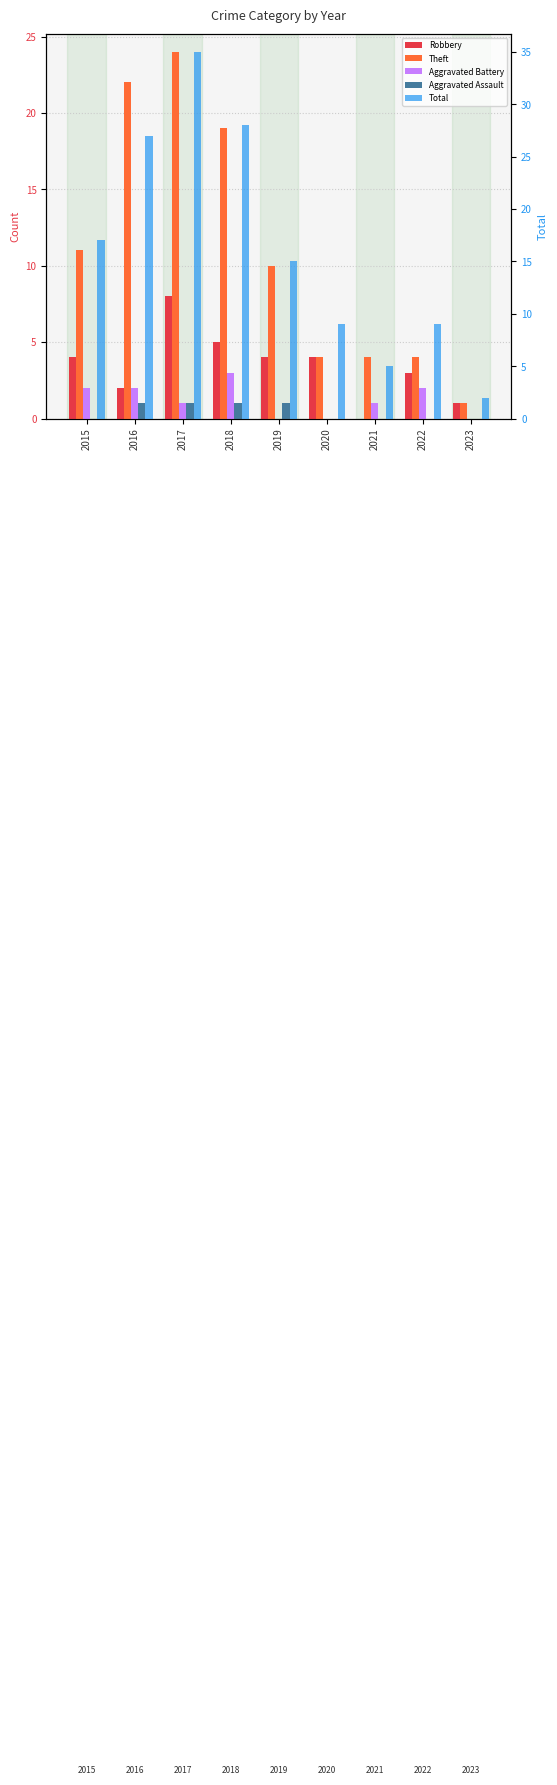

Reading left to right, extract all data points from this chart.

Robbery: 4	2	8	5	4	4	0	3	1
Theft: 11	22	24	19	10	4	4	4	1
Aggravated Battery: 2	2	1	3	0	0	1	2	0
Aggravated Assault: 0	1	1	1	1	0	0	0	0
Total: 17	27	35	28	15	9	5	9	2